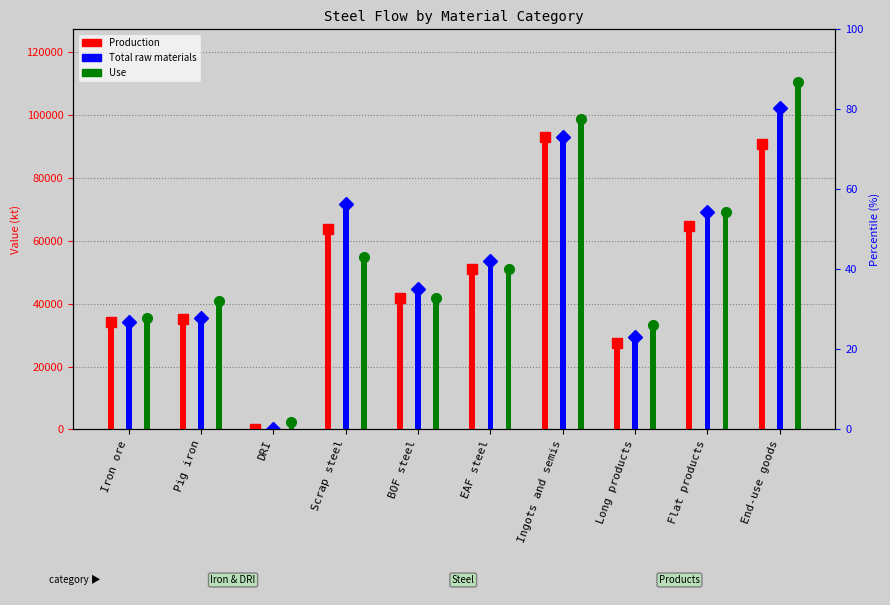

Which has a higher value, Iron ore or DRI?

Iron ore